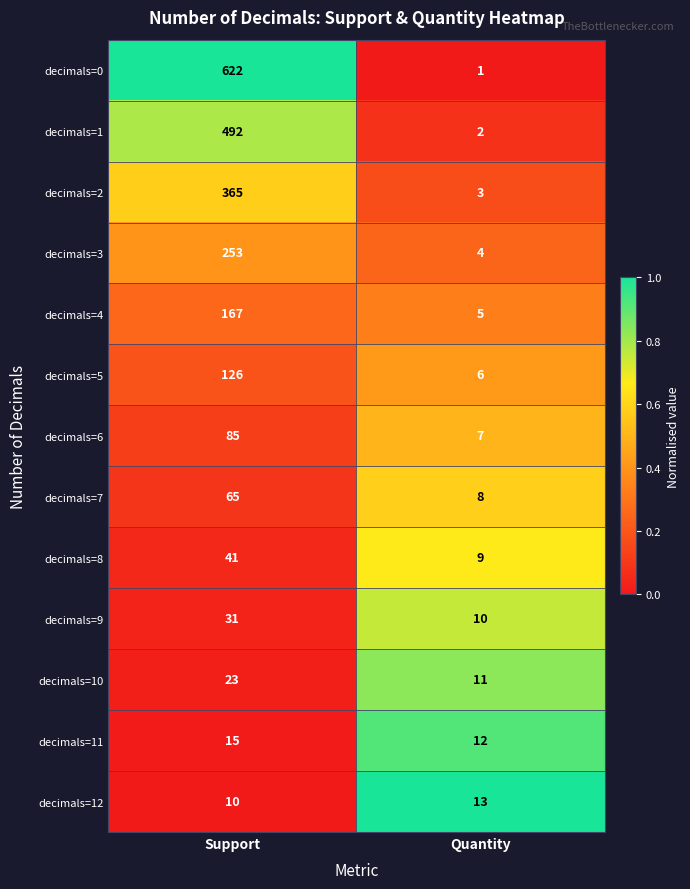

What is the sum of the decimals=1 values at Support and Quantity?

494